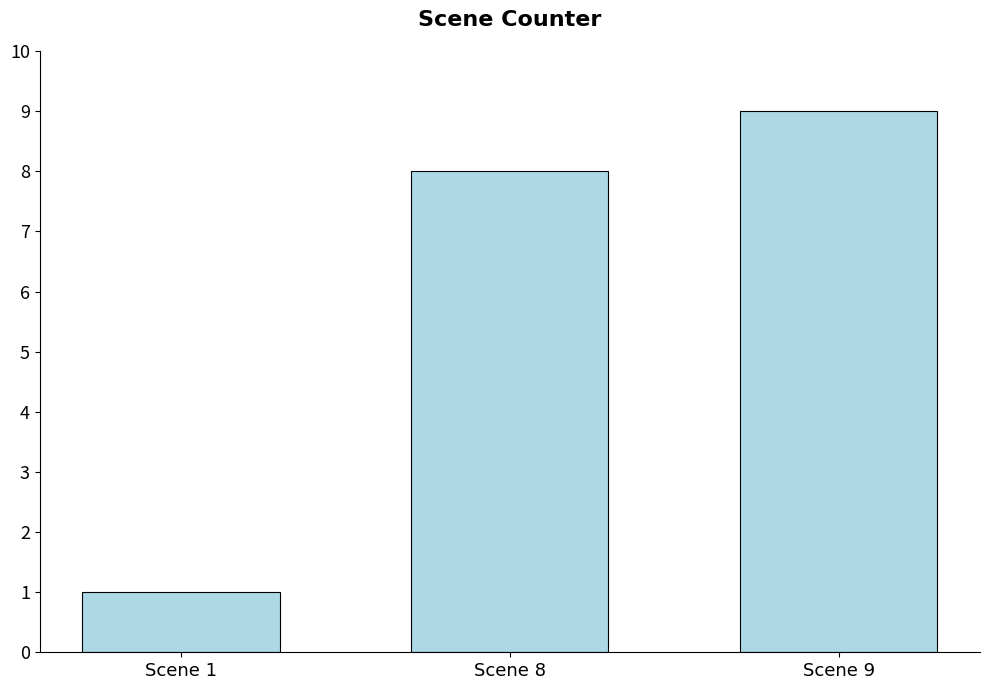

Does the chart contain any negative values?

No